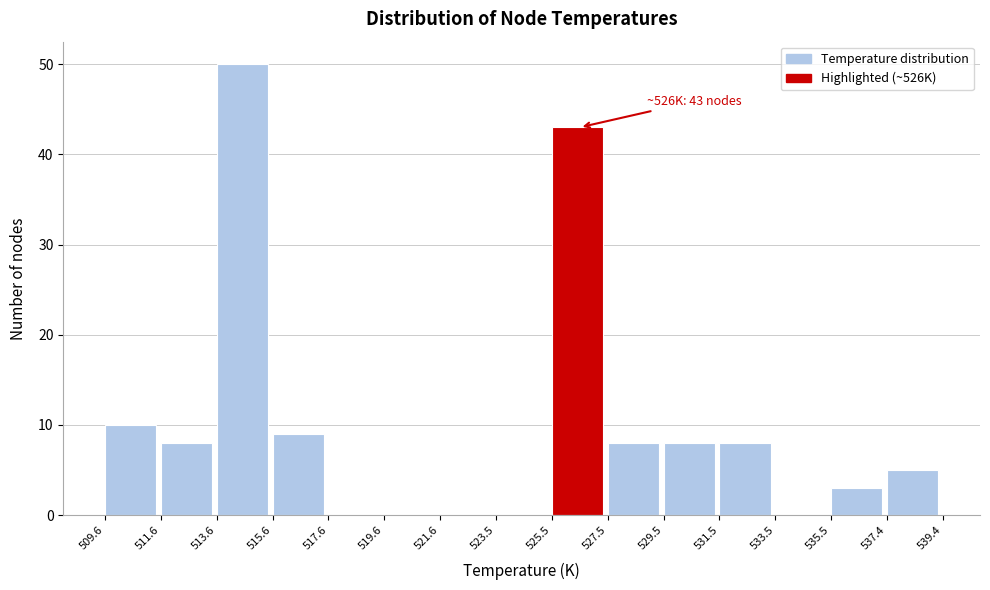

Which range on the x-axis has the tallest bar?

513.6 to 515.6